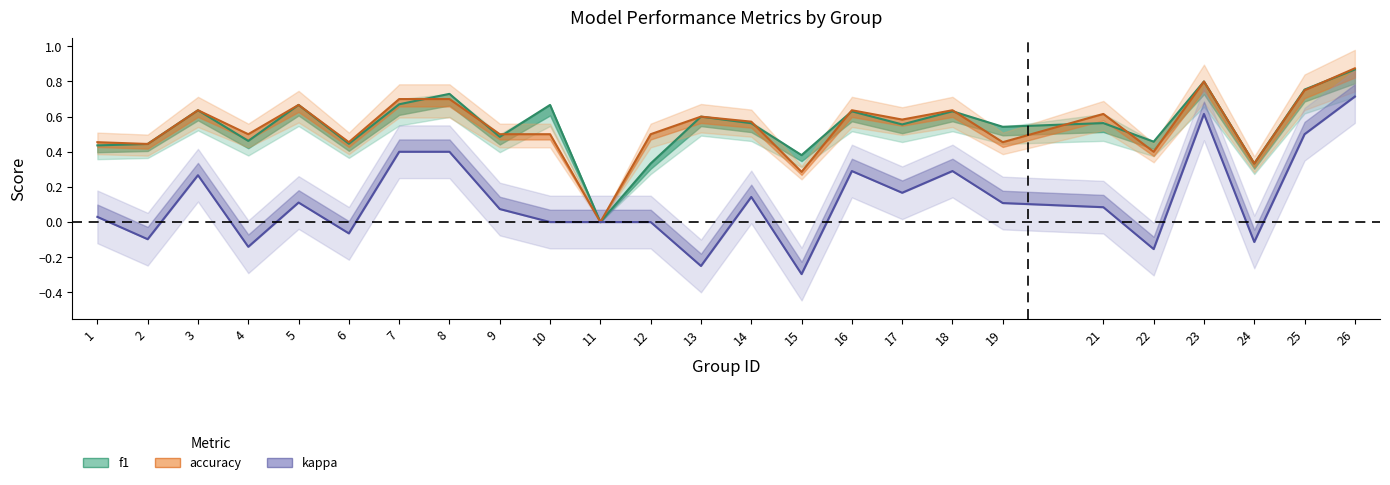

List the series in order of their peak value, highest first.

accuracy, f1, kappa